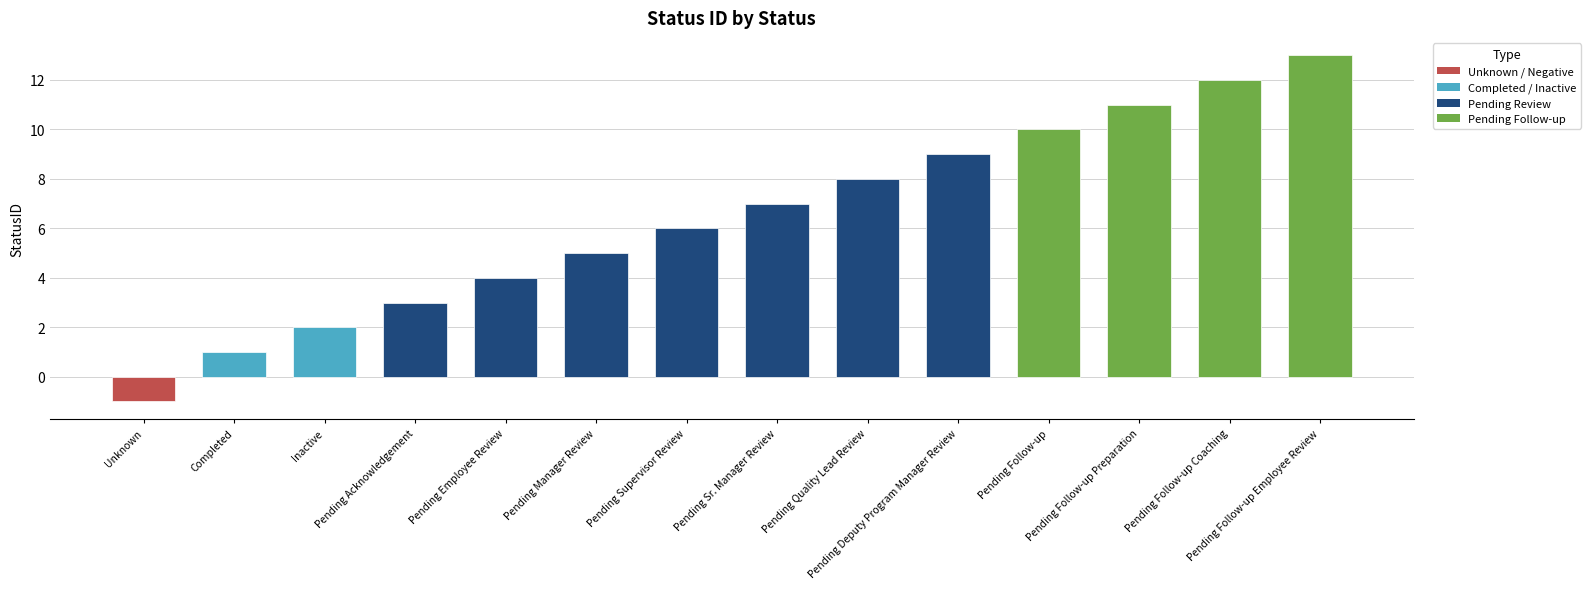

What is the smallest value displayed?

-1